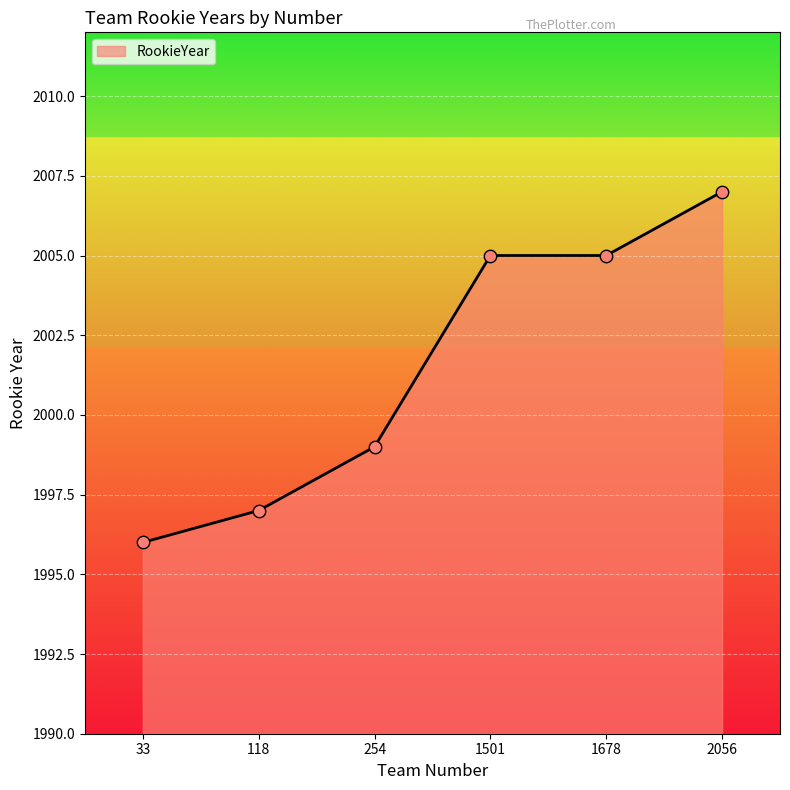

What is the ratio of the value at 2056 to the value at 1678?

1.0